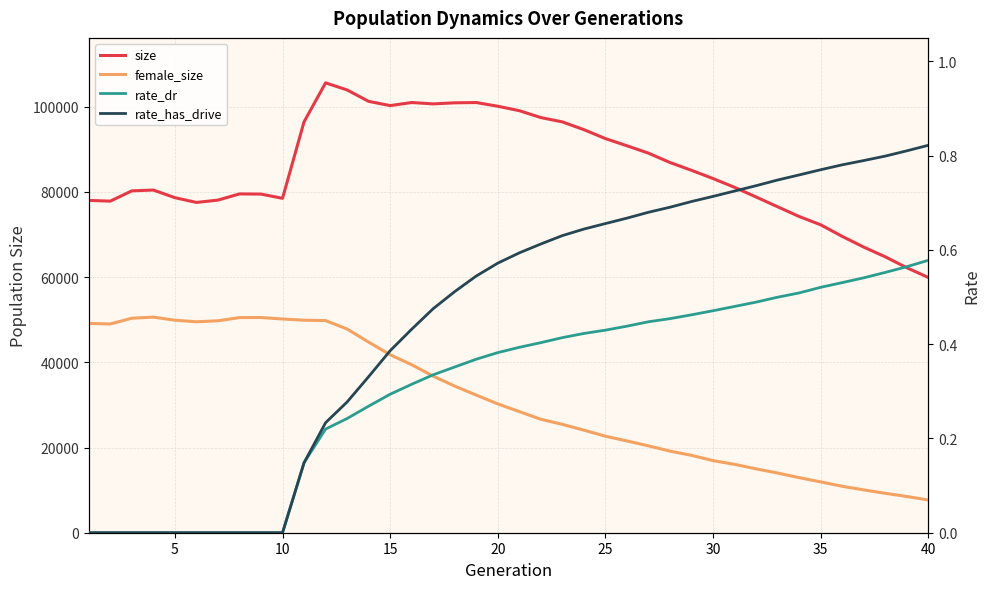

Does the chart display data point markers on the line(s)?

No